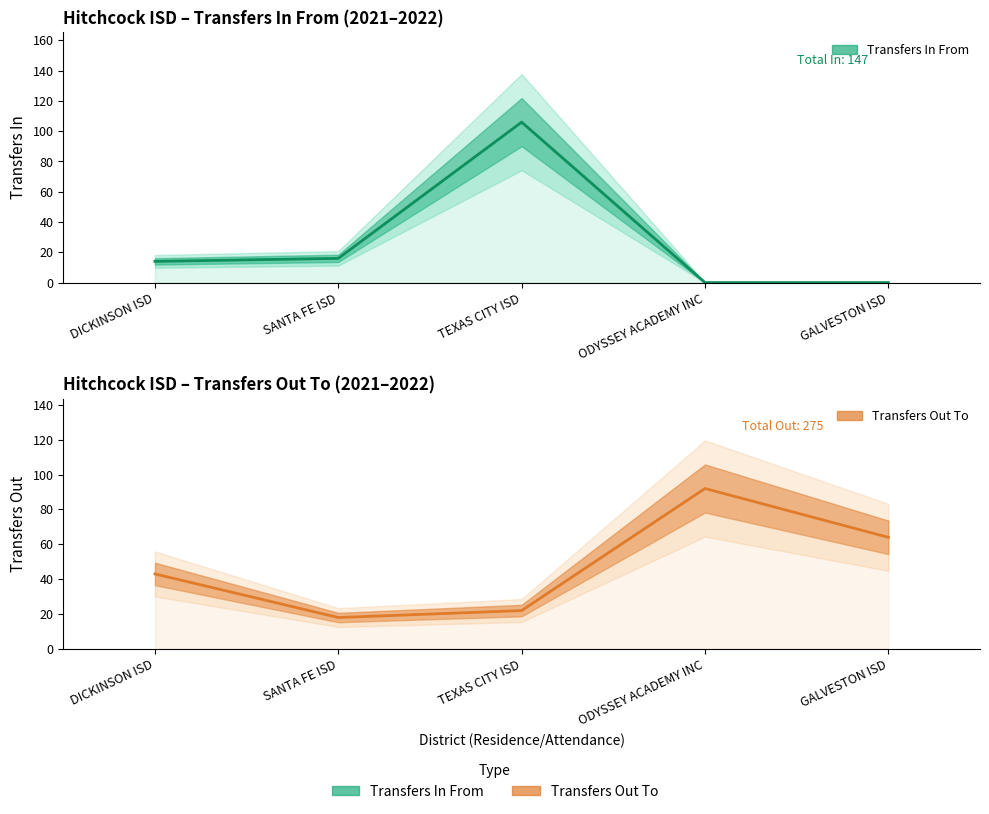

Is it true that Transfers Out To equals 101 at GALVESTON ISD?

False